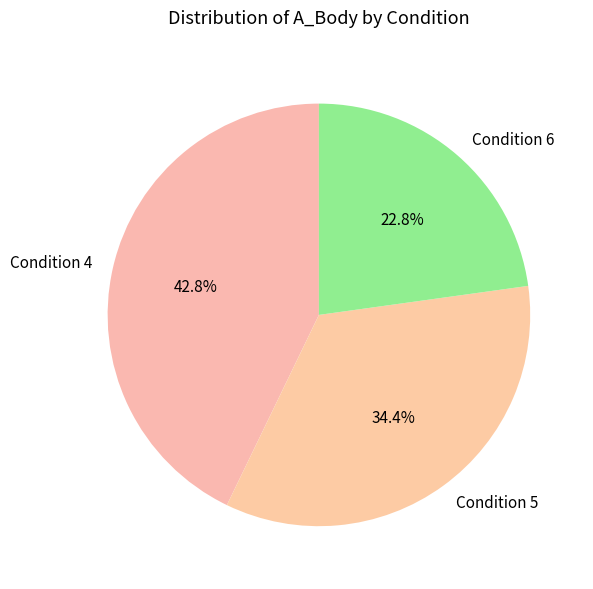

Rank the categories by value from lowest to highest.

Condition 6, Condition 5, Condition 4